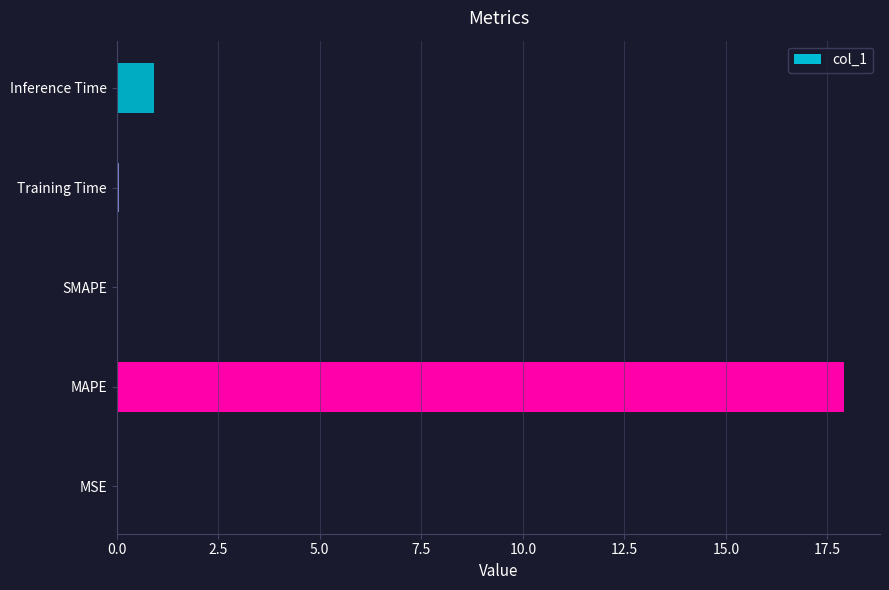

True or false: the data shows 0.9 at Inference Time.

True